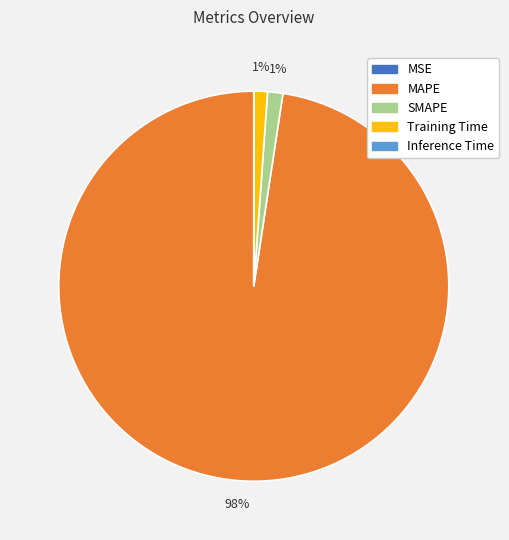

To the nearest percent, what is the difference between the largest and smallest slice percentages?

98%